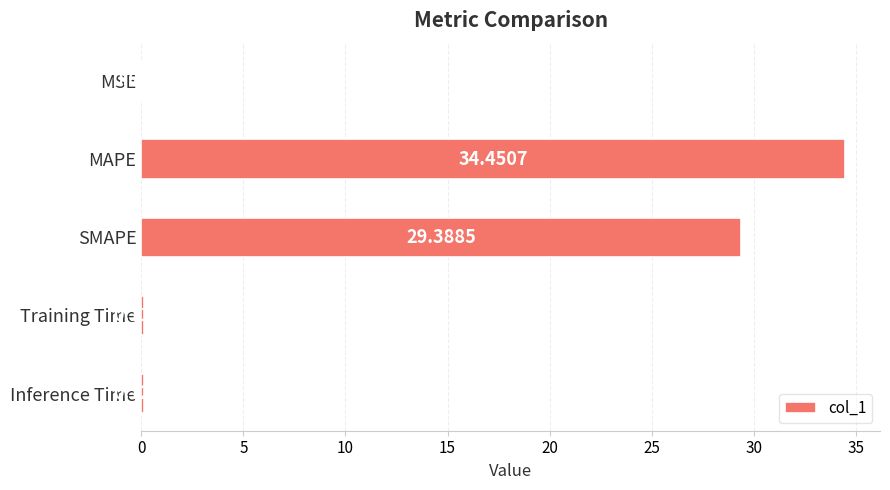

What is the change in value from MAPE to SMAPE?

-5.1